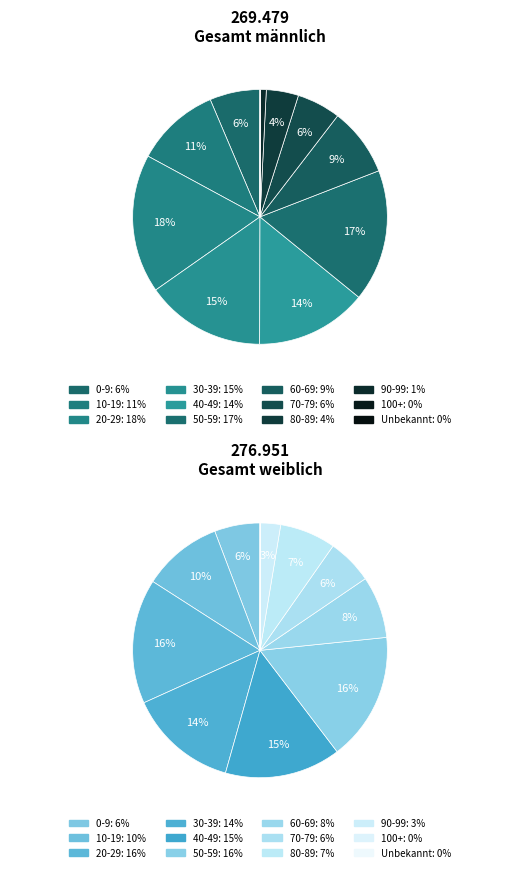

Does 10-19 represent more than half of the total?

No